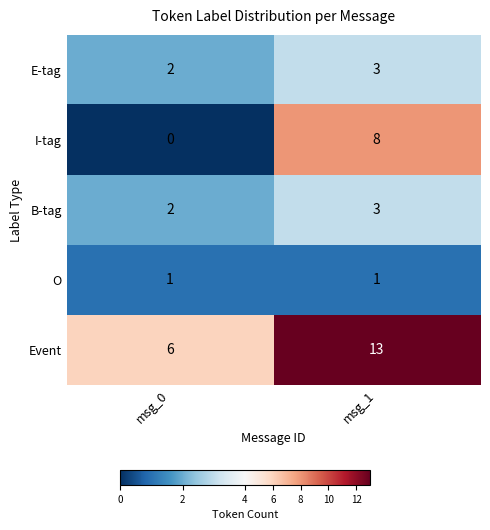

What is the difference between the I-tag values at msg_0 and msg_1?

8